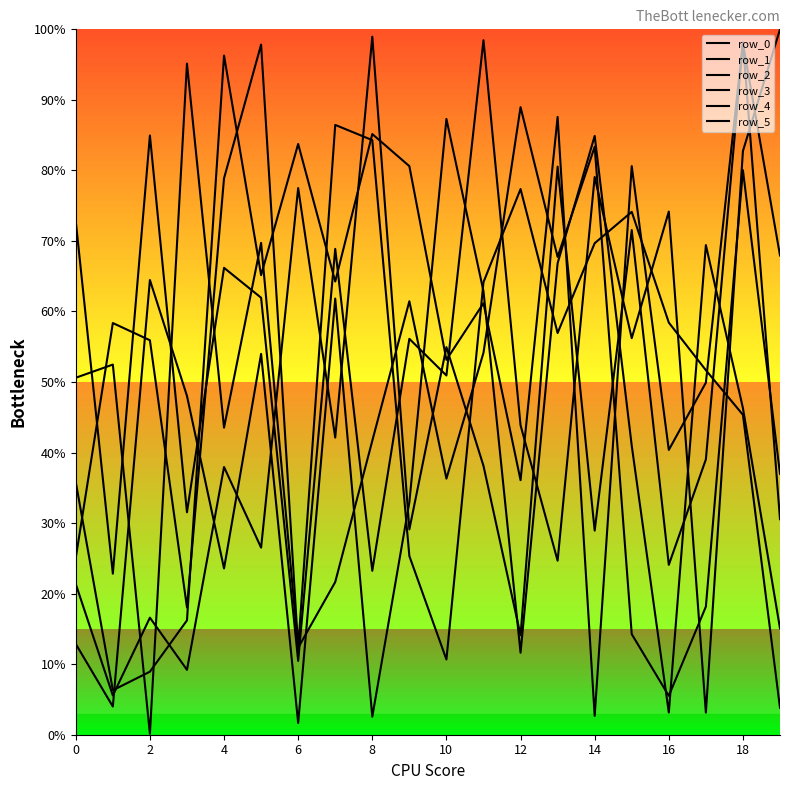

Does the chart display data point markers on the line(s)?

No